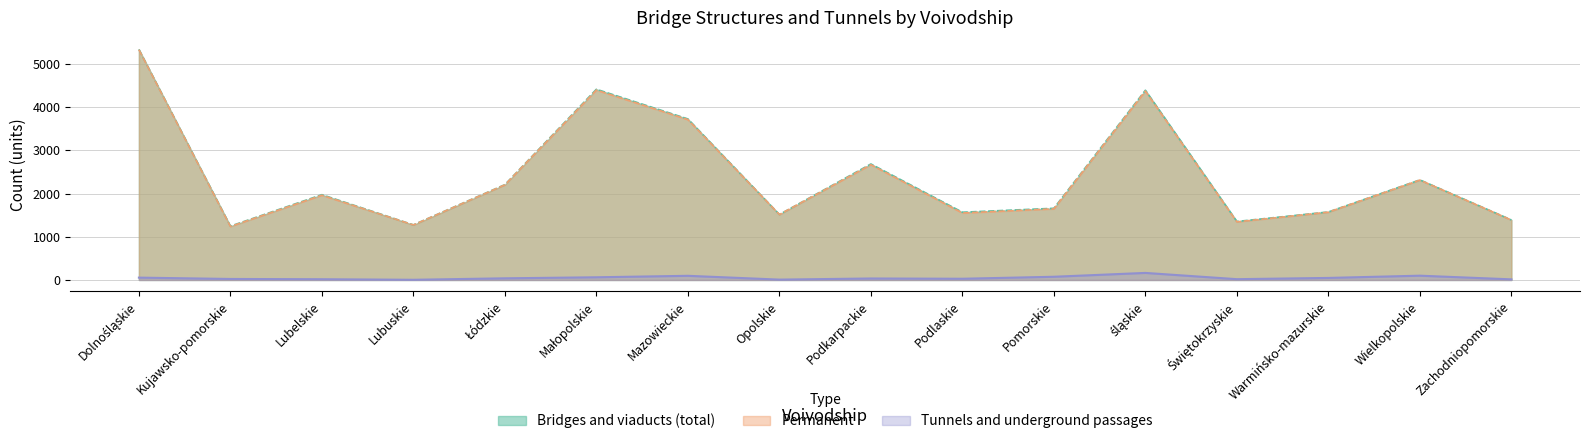

Does the chart display data point markers on the line(s)?

No